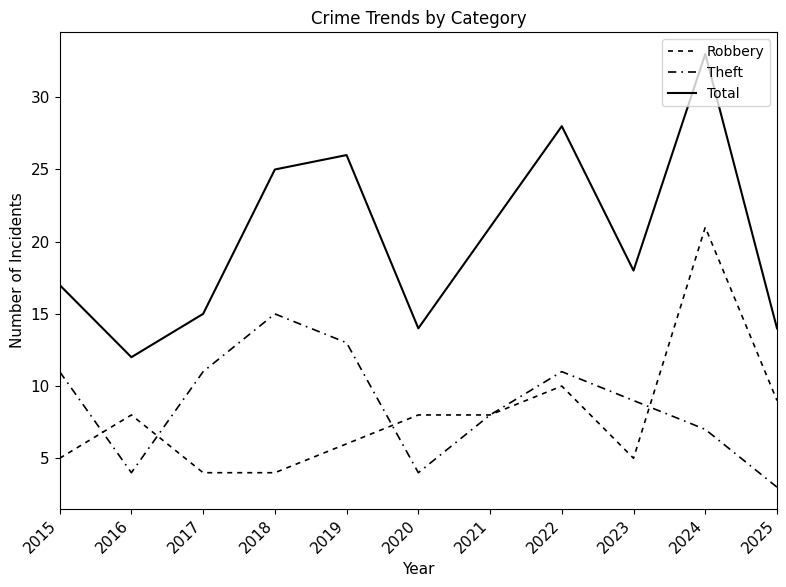

How many lines are shown in the chart?

3